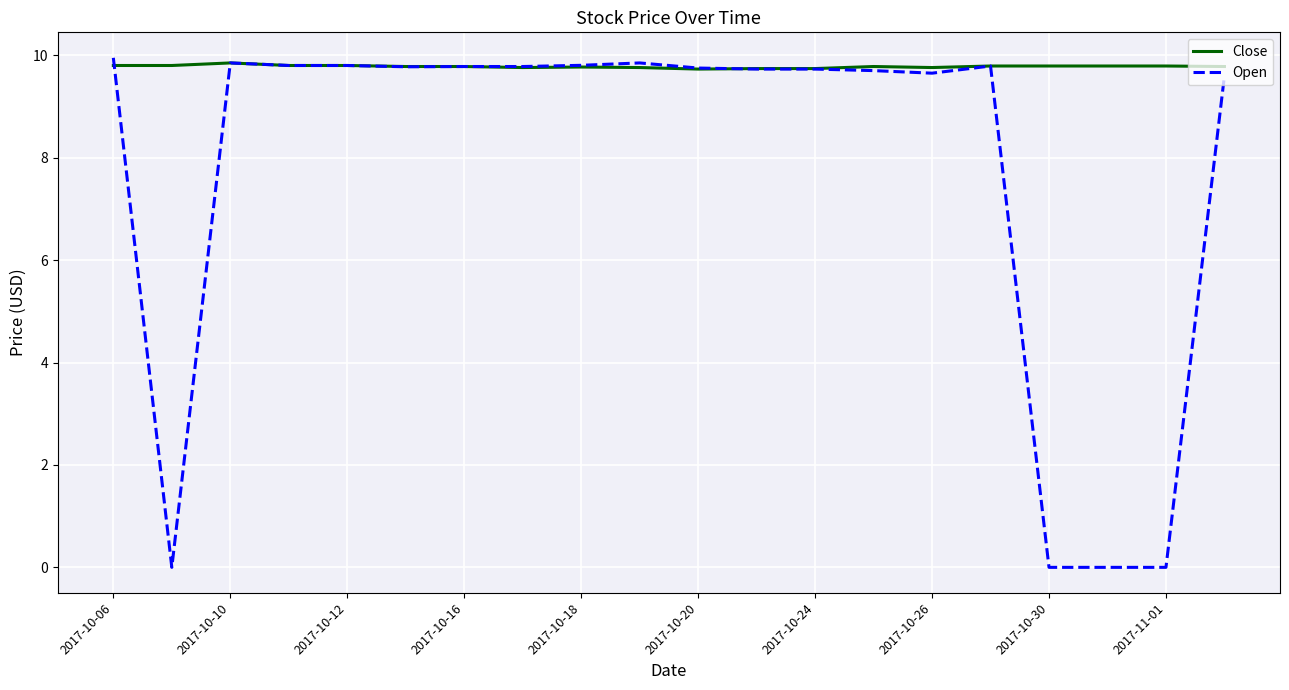

Which series has the largest total across all categories?

Close